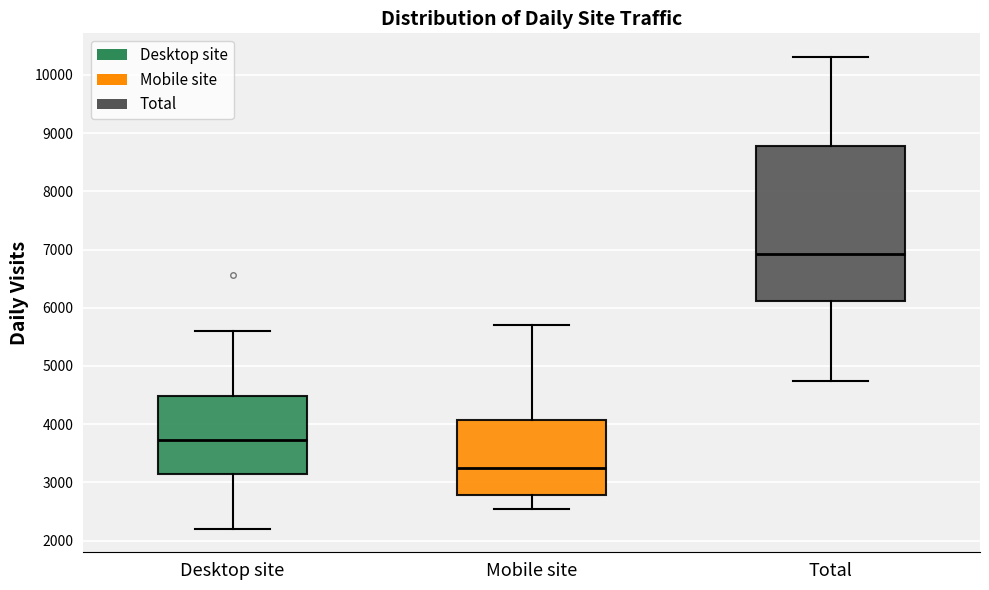

Reading left to right, transcribe this box plot: for each box, give where its median line is, the range the box spans, and where its two whiskers end, as read against the y-axis. The values are not printed on the chart, so give them approximately, as read against the axis.

Desktop site: median 3700, box 3100 to 4500, whiskers 2200 to 5600
Mobile site: median 3200, box 2800 to 4100, whiskers 2500 to 5700
Total: median 6900, box 6100 to 8800, whiskers 4700 to 10300